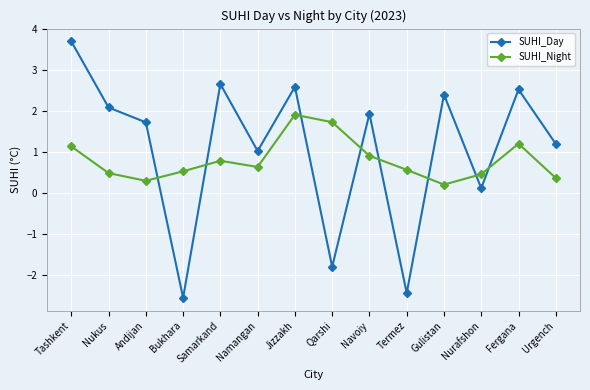

Where is the first local minimum for SUHI_Night?

Andijan